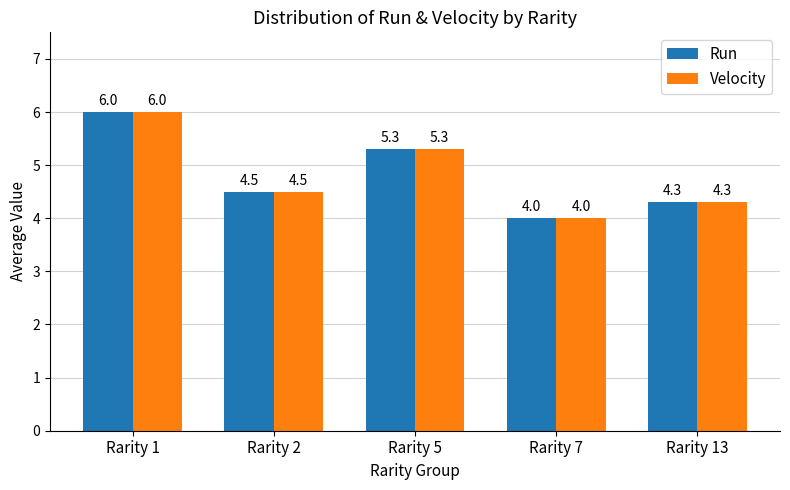

Are the bars horizontal?

No